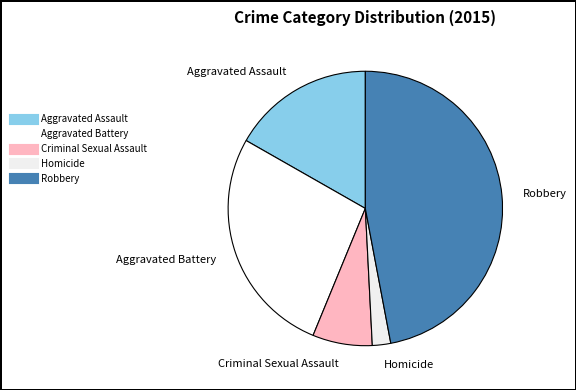

Rank the categories by value from highest to lowest.

Robbery, Aggravated Battery, Aggravated Assault, Criminal Sexual Assault, Homicide